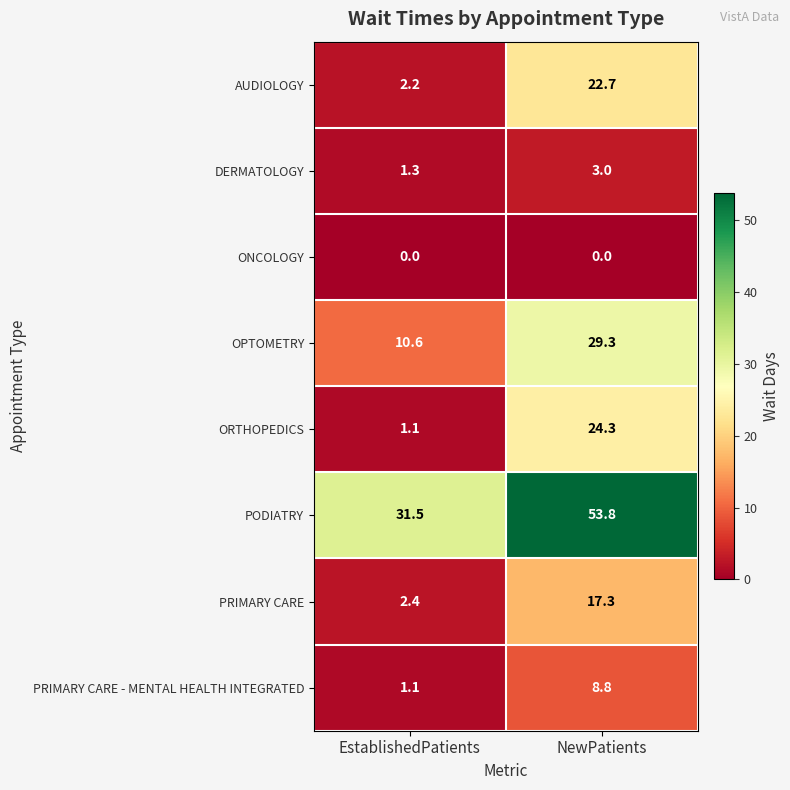

Rank the categories by PRIMARY CARE - MENTAL HEALTH INTEGRATED value from highest to lowest.

NewPatients, EstablishedPatients